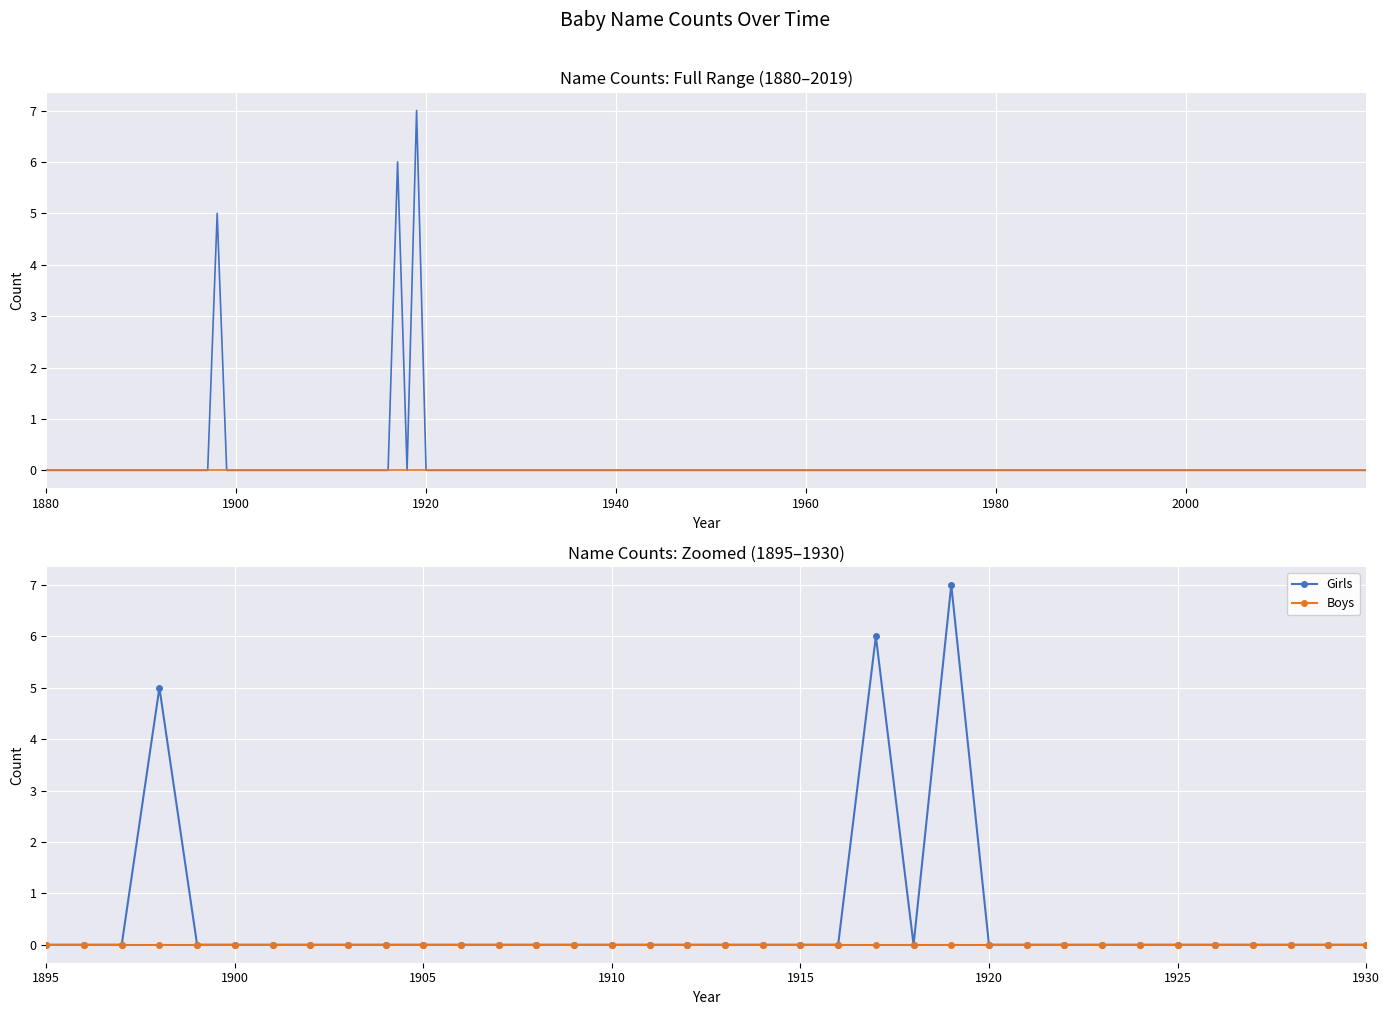

Count the Girls values in the range 0 to 1.

33